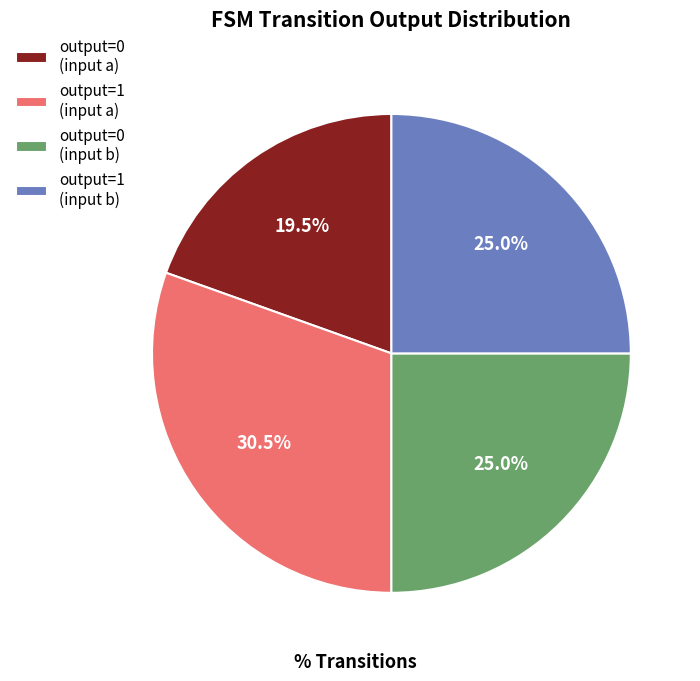

Does any single category account for the majority?

No